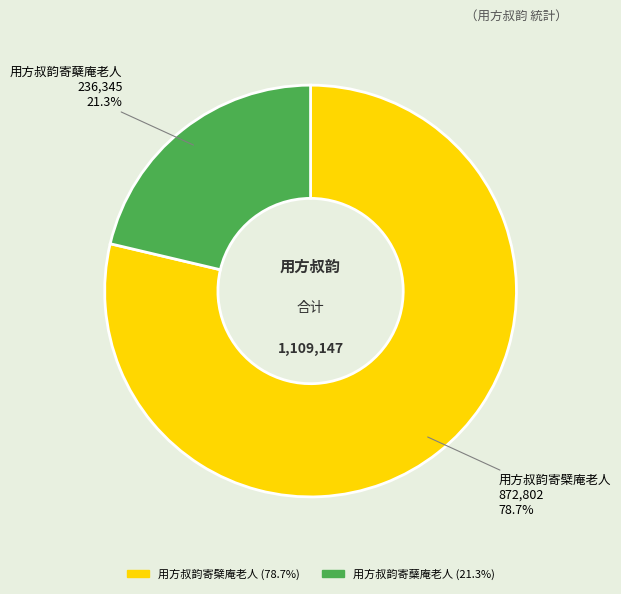

Rank the categories by value from lowest to highest.

用方叔韵寄蘖庵老人, 用方叔韵寄檗庵老人